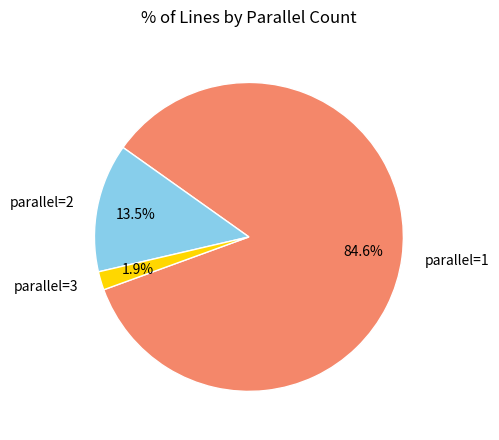

What percentage is NOT represented by parallel=2?

86.5%